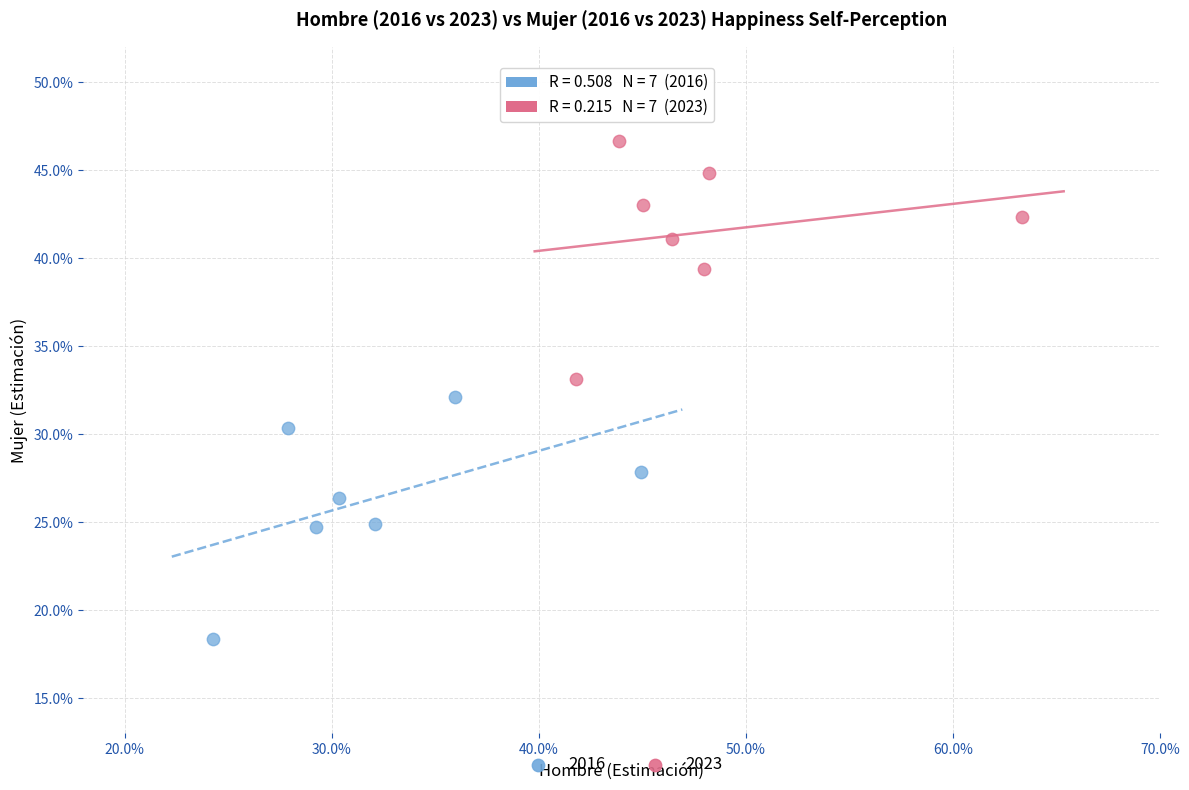

What are all the series names shown in the legend?

2016, 2023